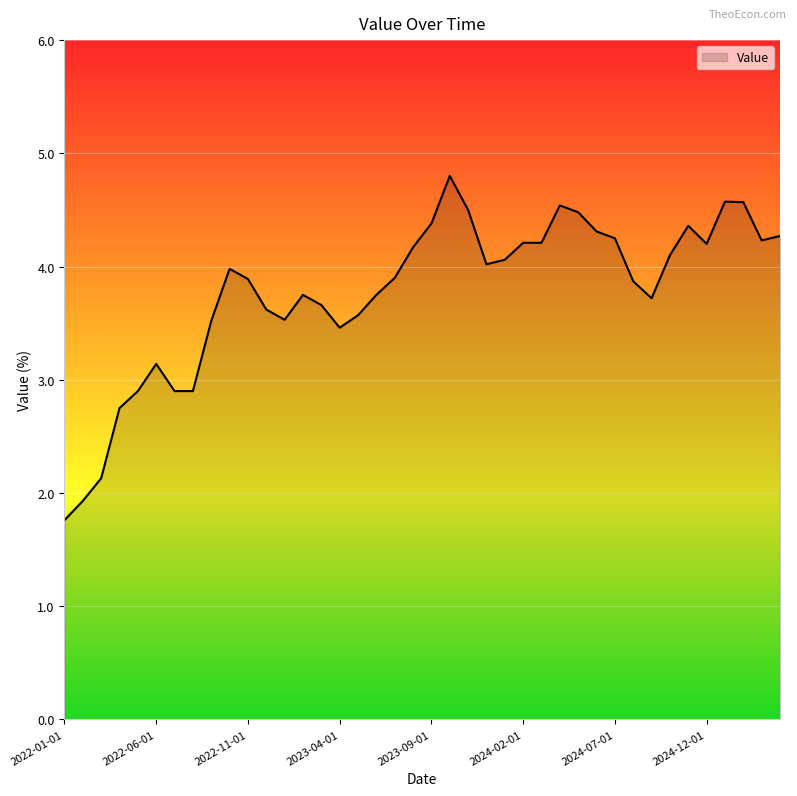

What is the difference between the maximum and minimum values?

3.0